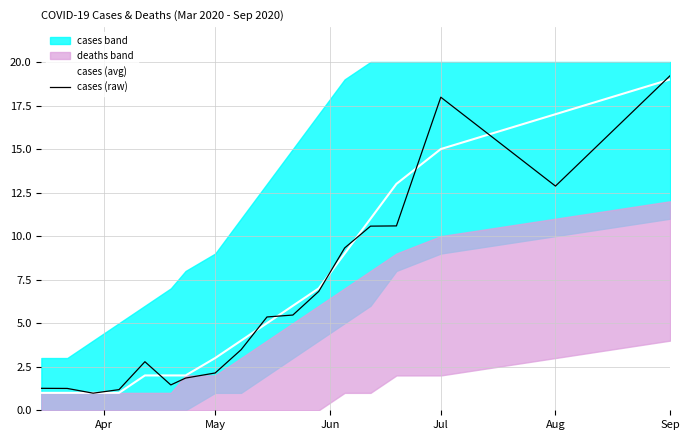

Where is cases (raw) nearest to the value 10?

13